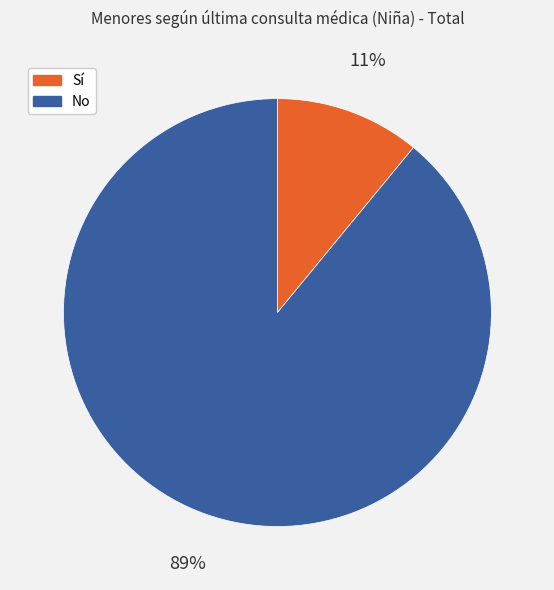

What is the smallest slice in the pie chart?

Sí